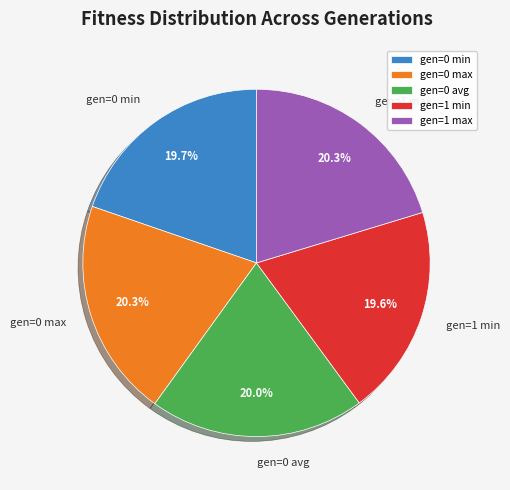

How many segments does this pie chart have?

5